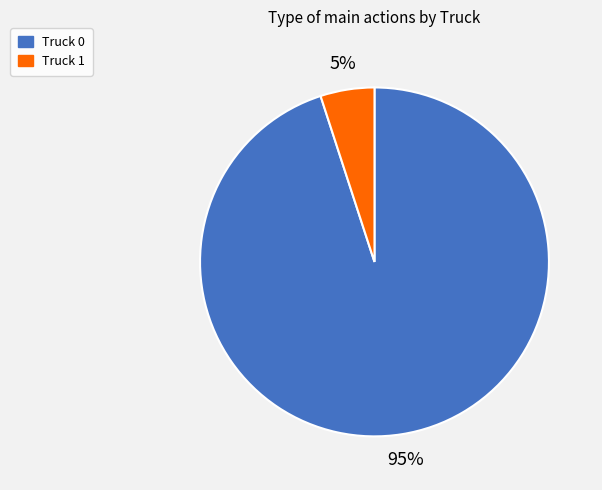

The Truck 1 slice represents 5% of the pie. True or false?

True